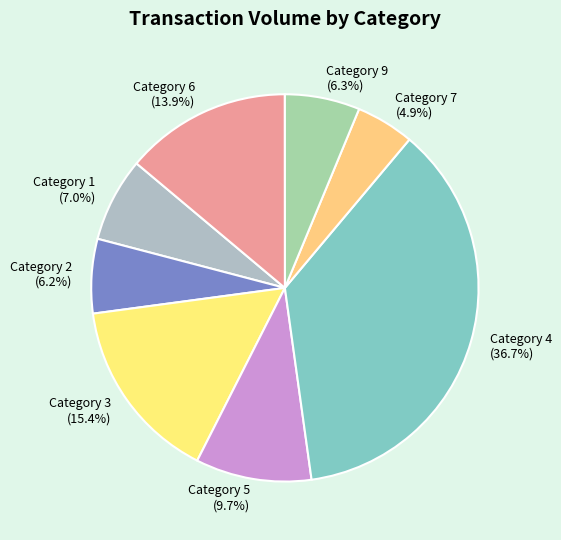

Does any single category account for the majority?

No